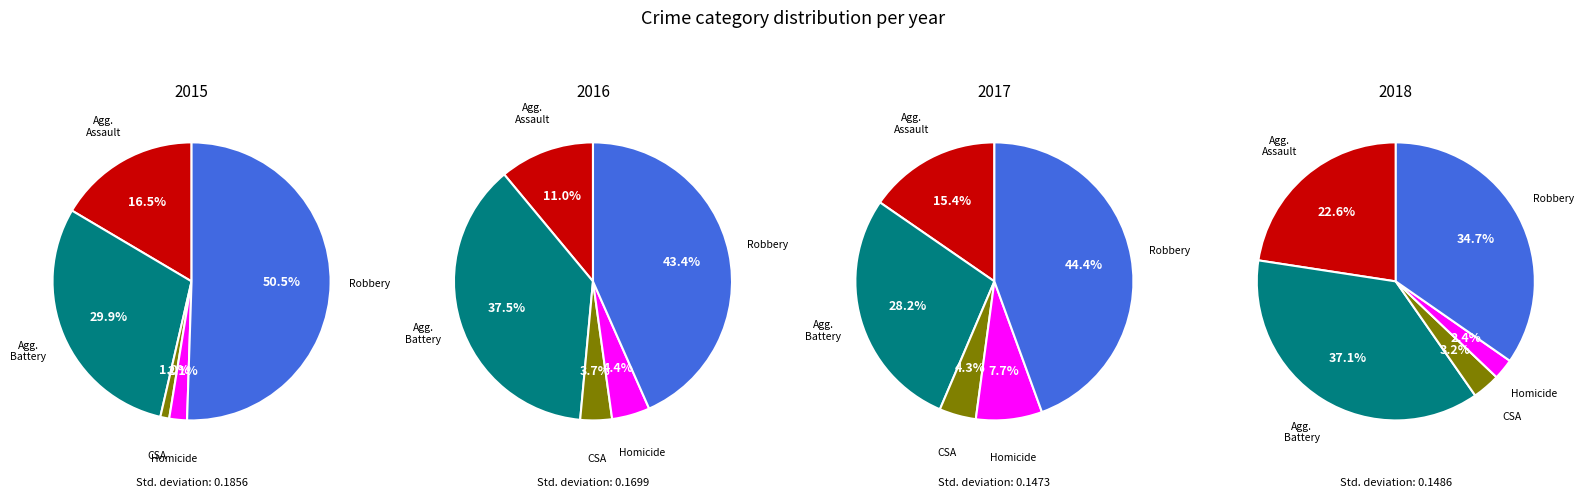

Which series changed the most between Aggravated Assault and Aggravated Battery?

2016